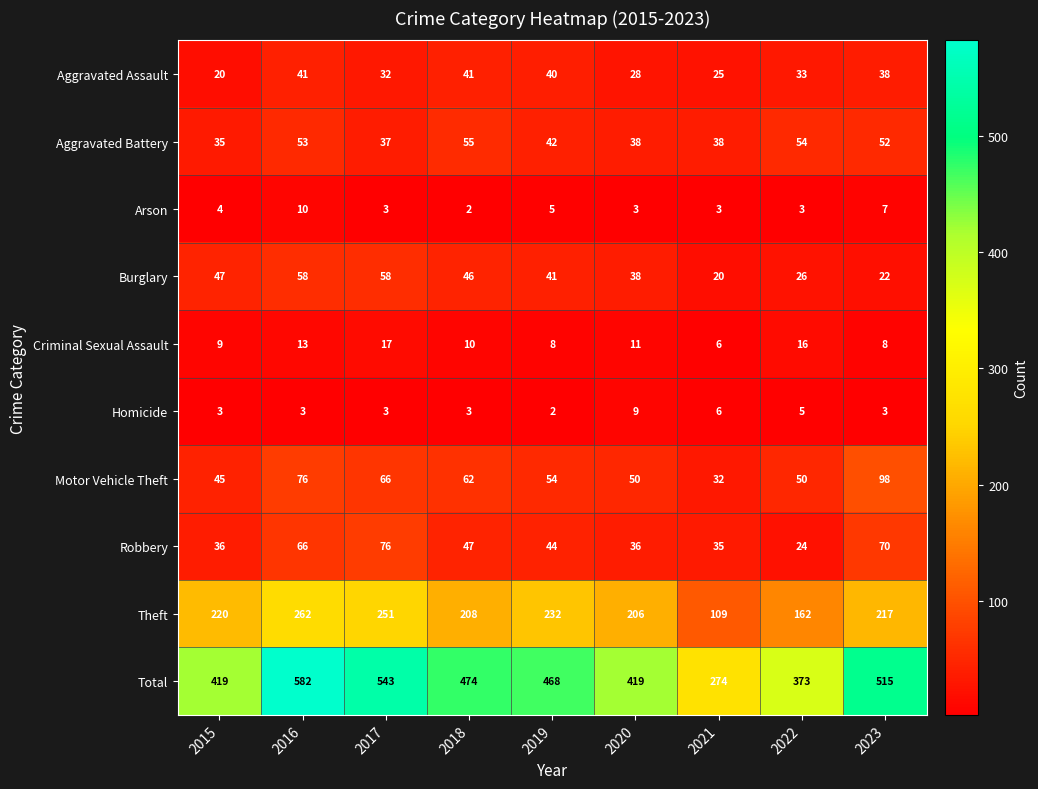

What value does the Aggravated Assault series have at 2020?

28